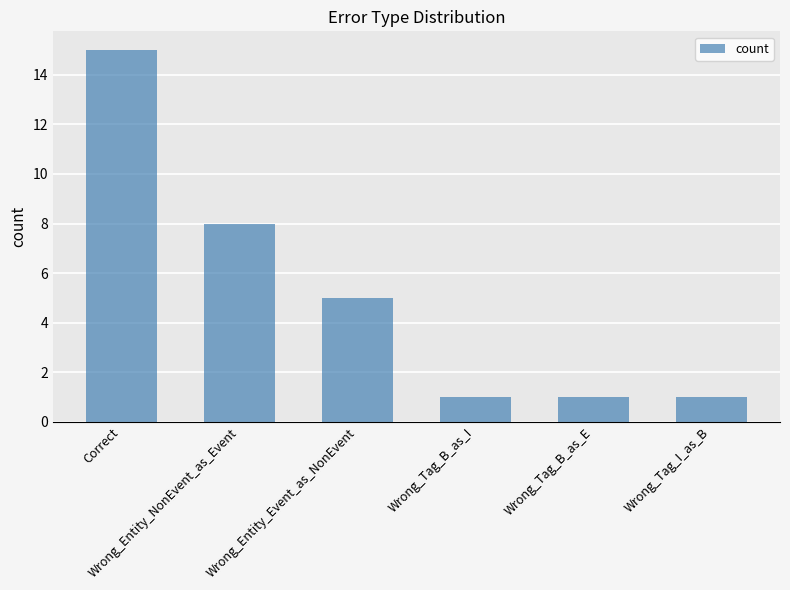

What is the greatest value displayed?

15